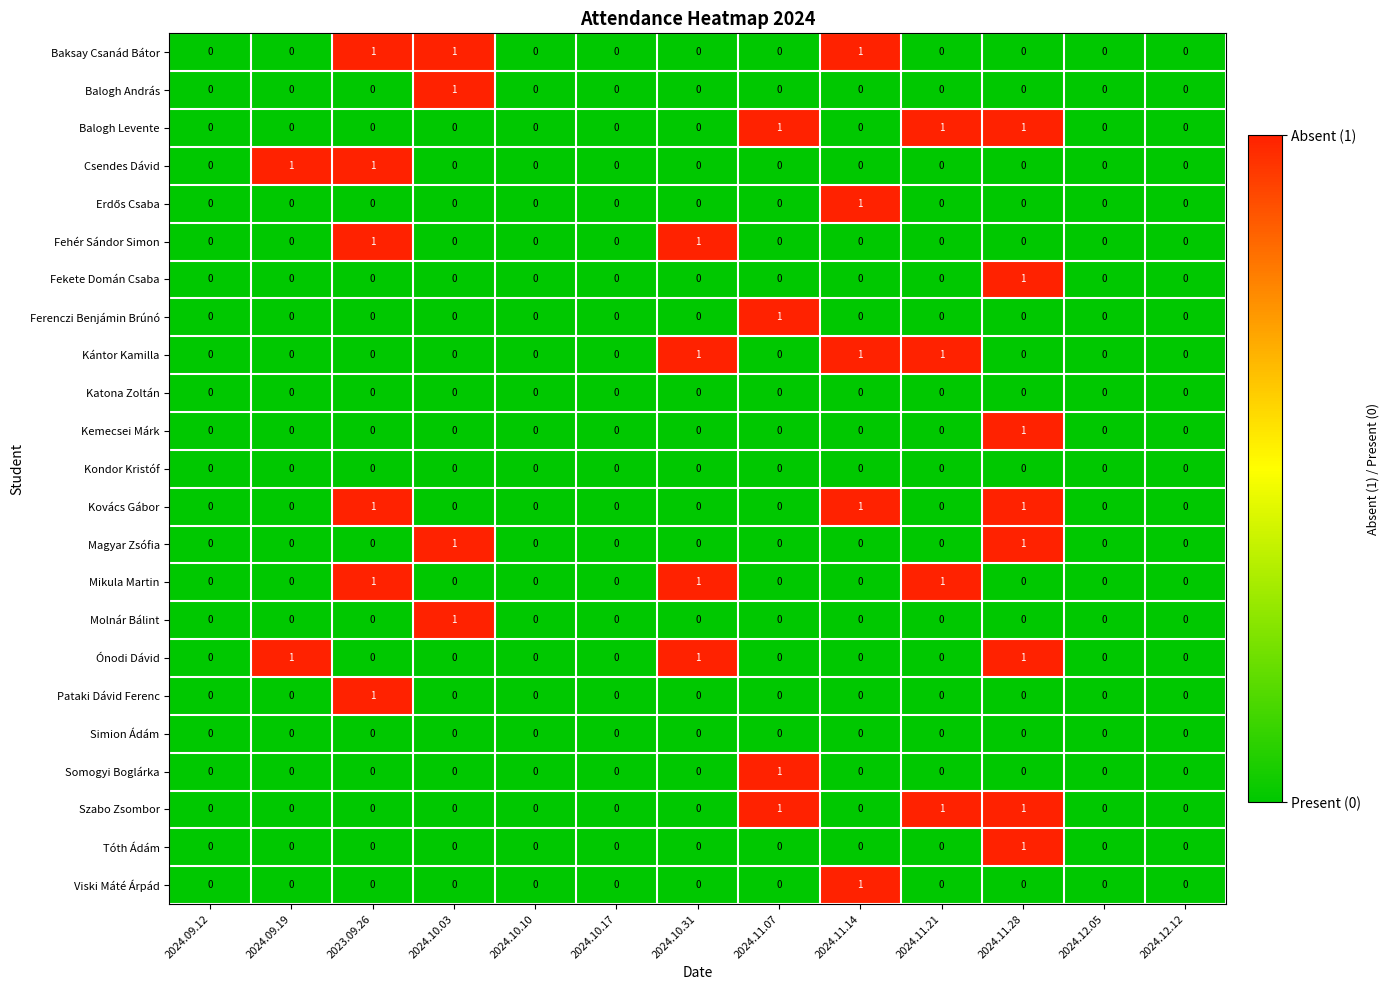

How many Molnár Bálint values are between 0 and 1?

13